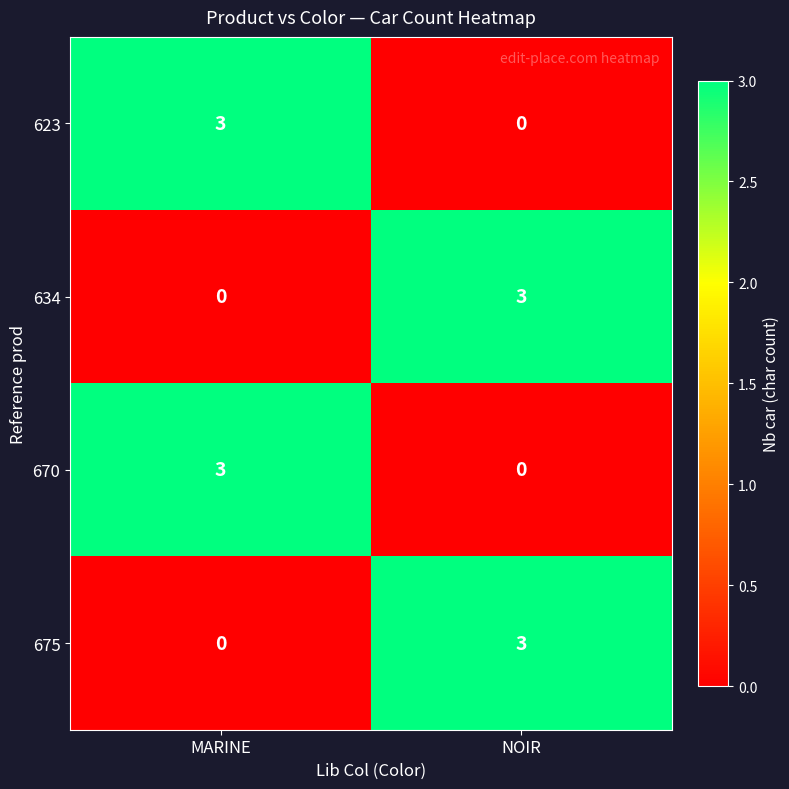

Rank the categories by 675 value from lowest to highest.

MARINE, NOIR